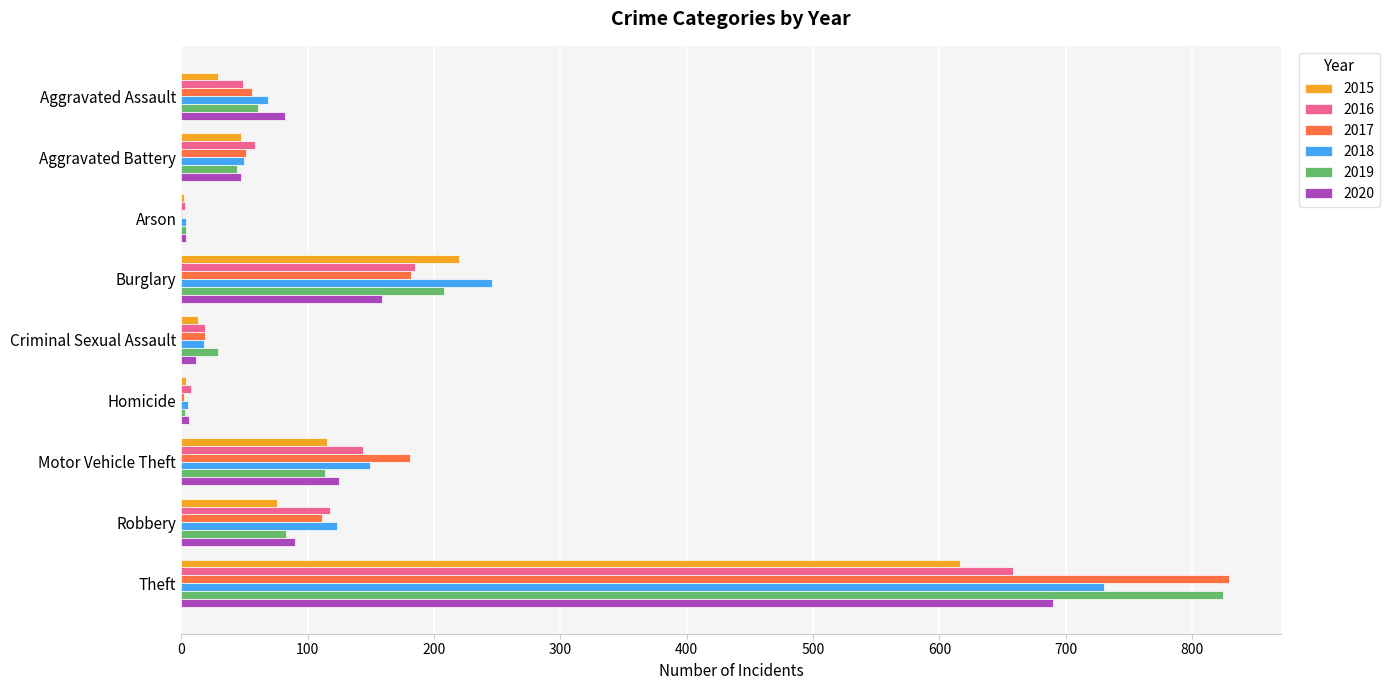

At which label is 2018 closest to 367?

Burglary